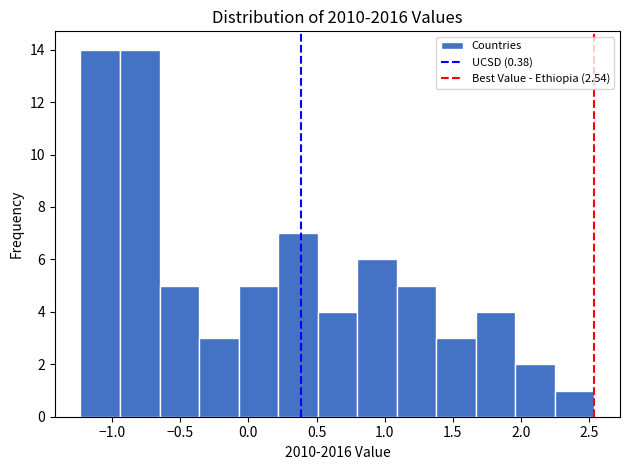

Reading left to right, list every bar in this chart as the range it spans on the x-axis followed by its height. Neither the bar edges nor the heights are printed on the chart, so give them approximately, as read against the axes.

-1.25 to -0.95: 14
-0.95 to -0.65: 14
-0.65 to -0.35: 5
-0.35 to -0.05: 3
-0.05 to 0.20: 5
0.20 to 0.50: 7
0.50 to 0.80: 4
0.80 to 1.10: 6
1.10 to 1.40: 5
1.40 to 1.65: 3
1.65 to 1.95: 4
1.95 to 2.25: 2
2.25 to 2.55: 1